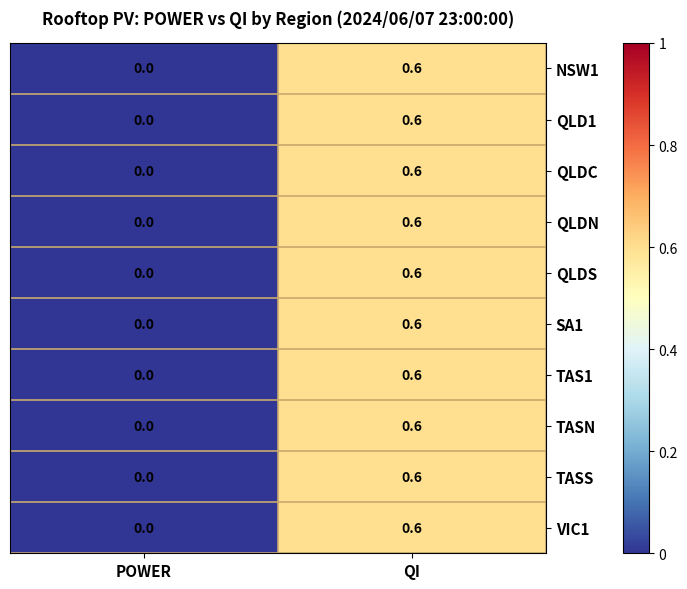

At which label is TAS1 closest to 0?

POWER